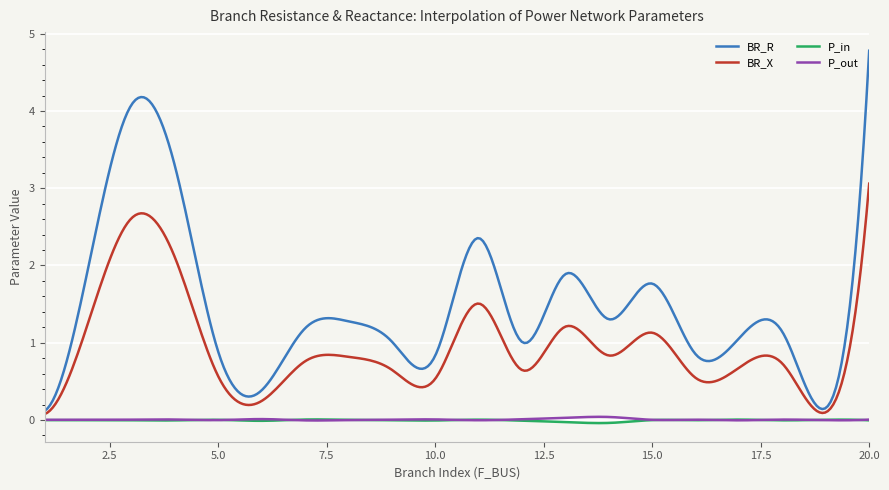

Which series has the widest spread of values?

BR_R